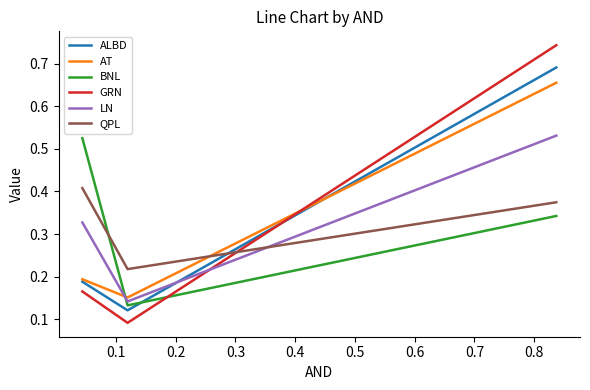

Which series has the largest range (max minus min)?

GRN